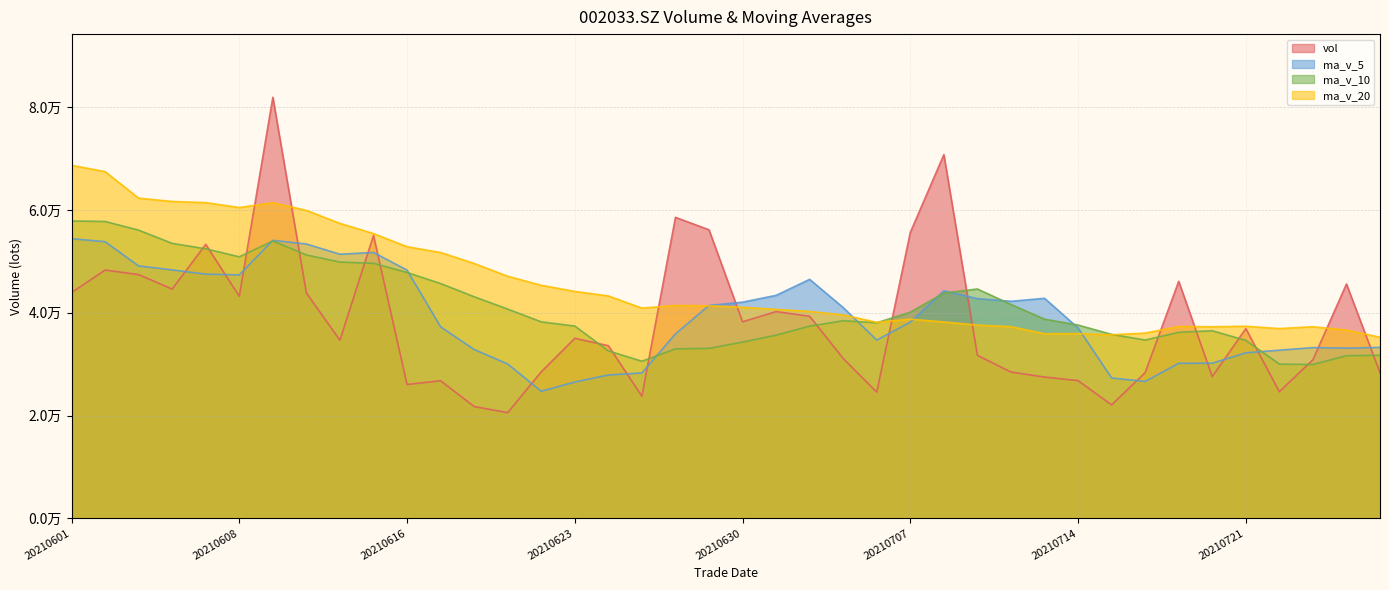

At which label does ma_v_10 reach its minimum?

20210723